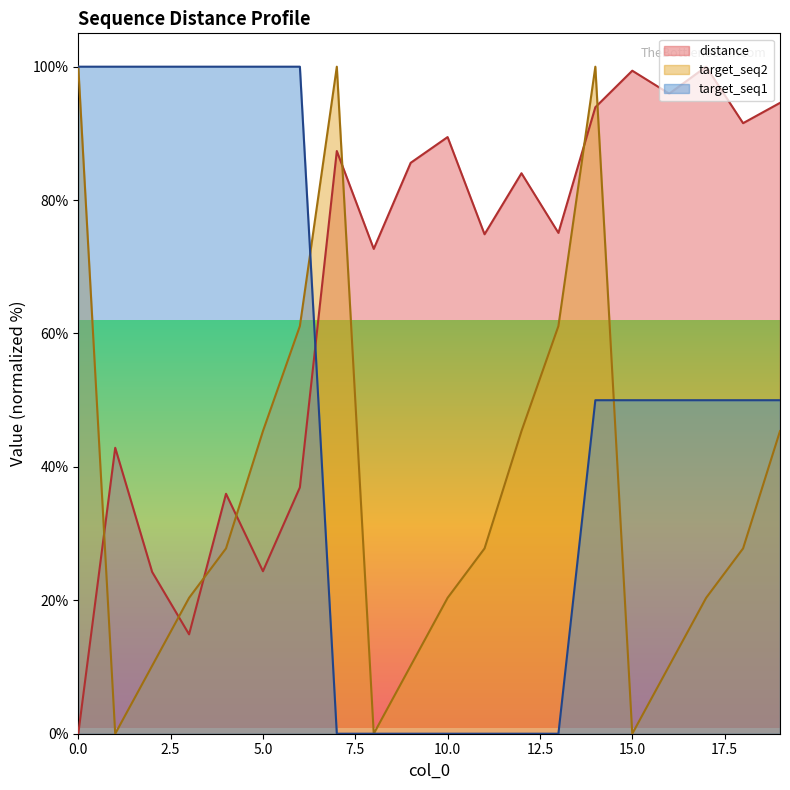

Is the value of distance at 6 greater than the value of target_seq2 at 10?

Yes